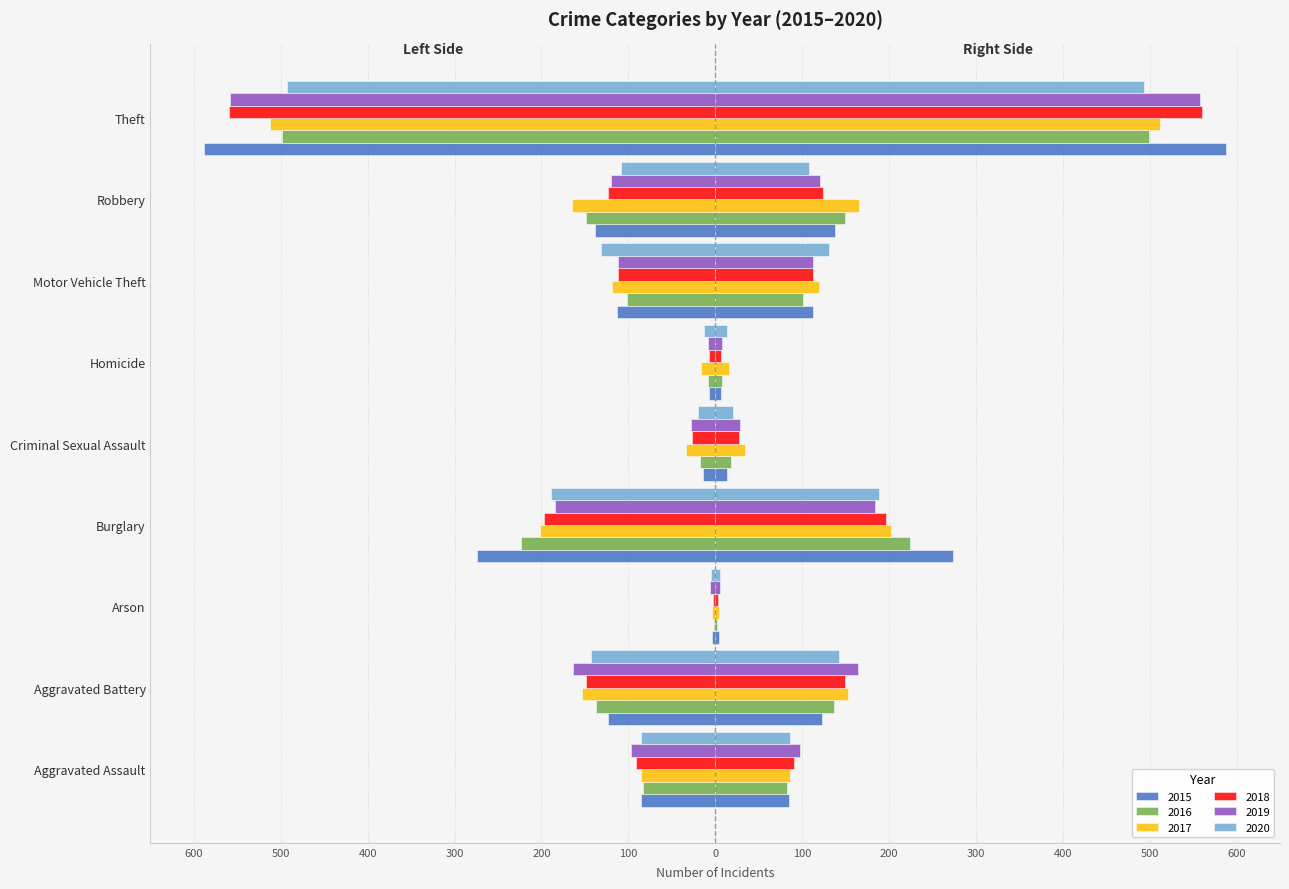

Between Robbery and Motor Vehicle Theft, which is larger?

Motor Vehicle Theft